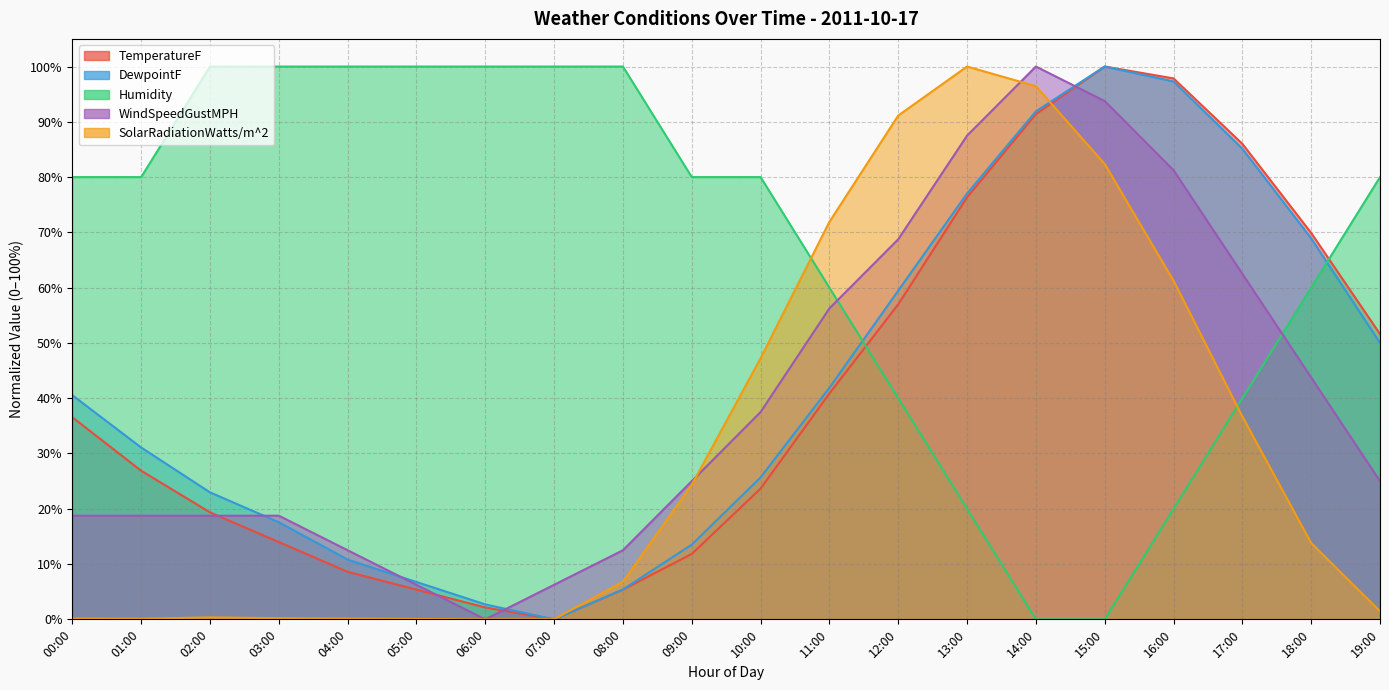

Does the chart display data point markers on the line(s)?

No